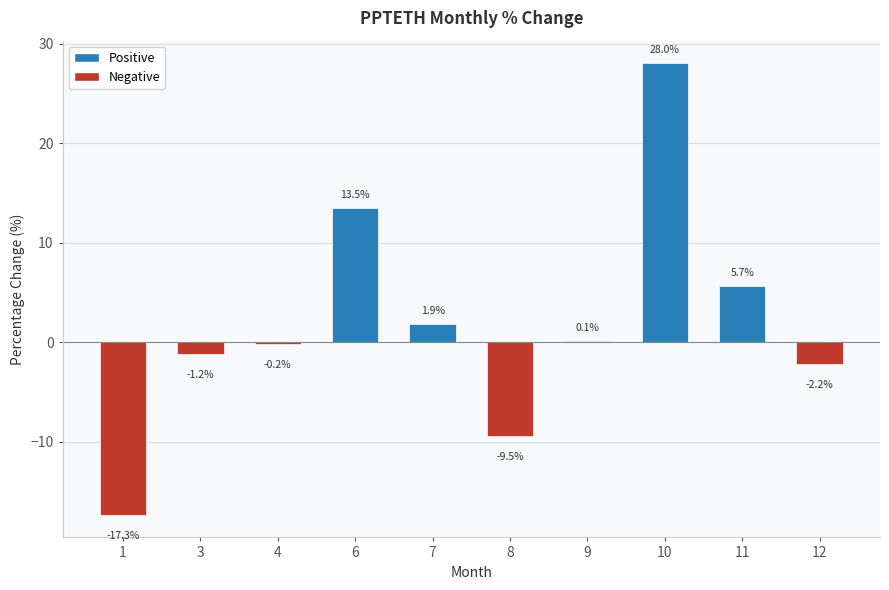

At which label is the value closest to 5?

11